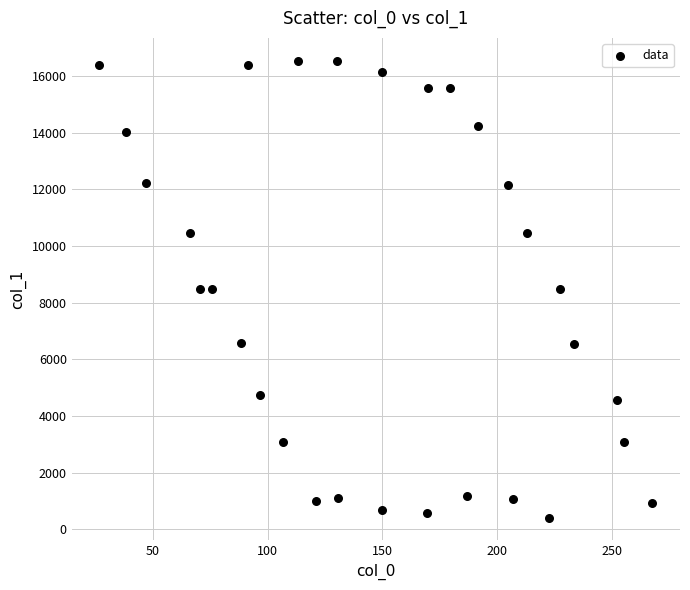

What is the range of X values (max minus min)?

240.9